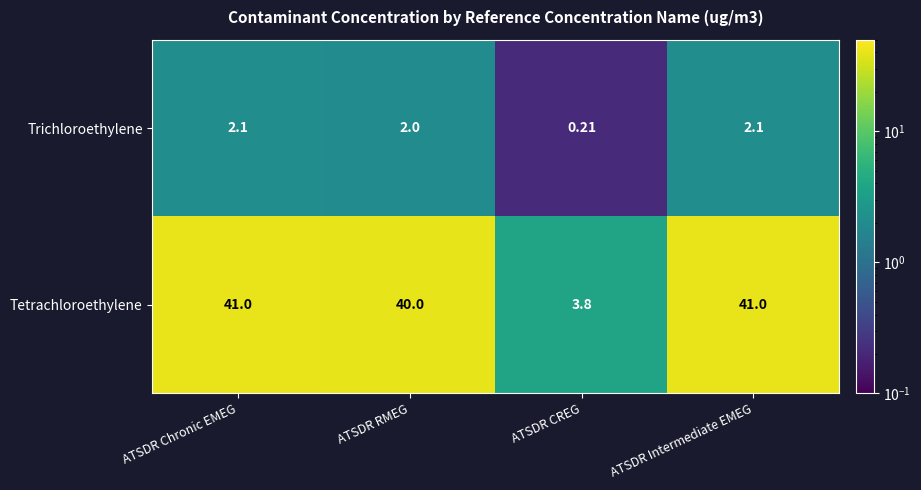

List the series in order of their peak value, lowest first.

Trichloroethylene, Tetrachloroethylene